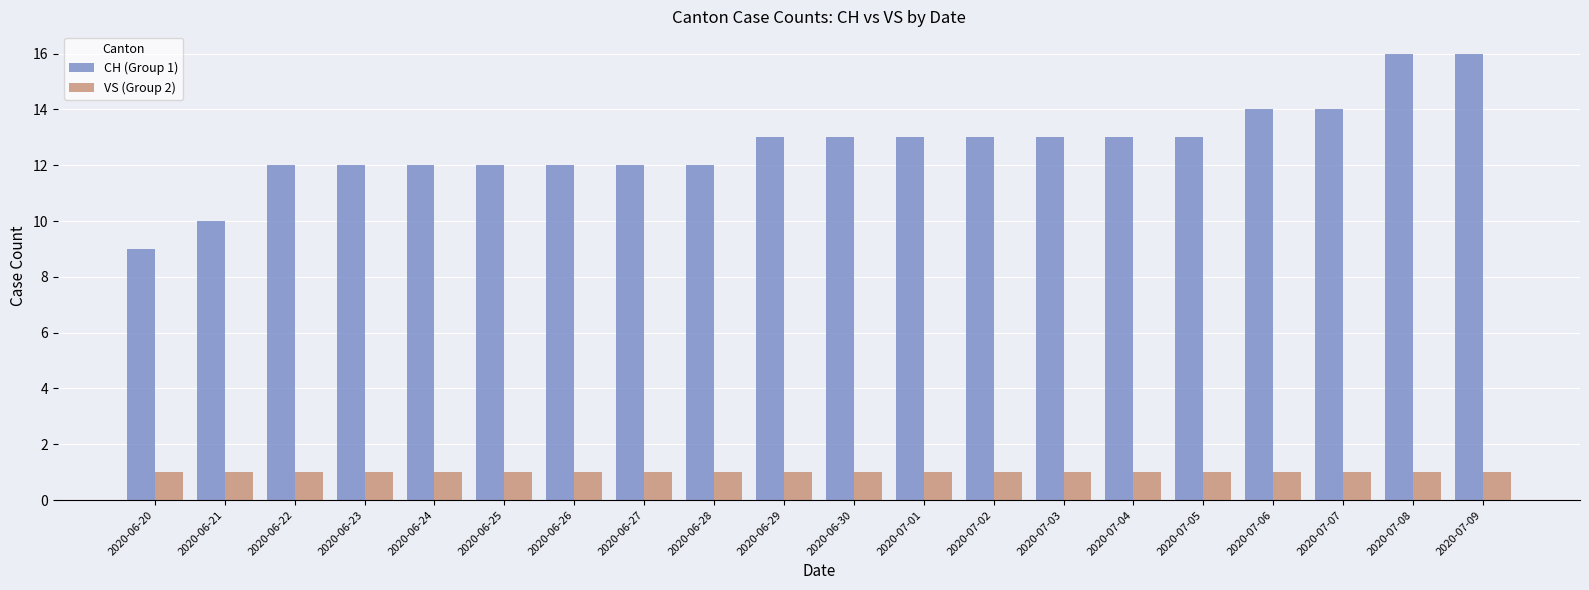

At 2020-07-05, list the series in order from smallest to largest.

VS (Group 2), CH (Group 1)